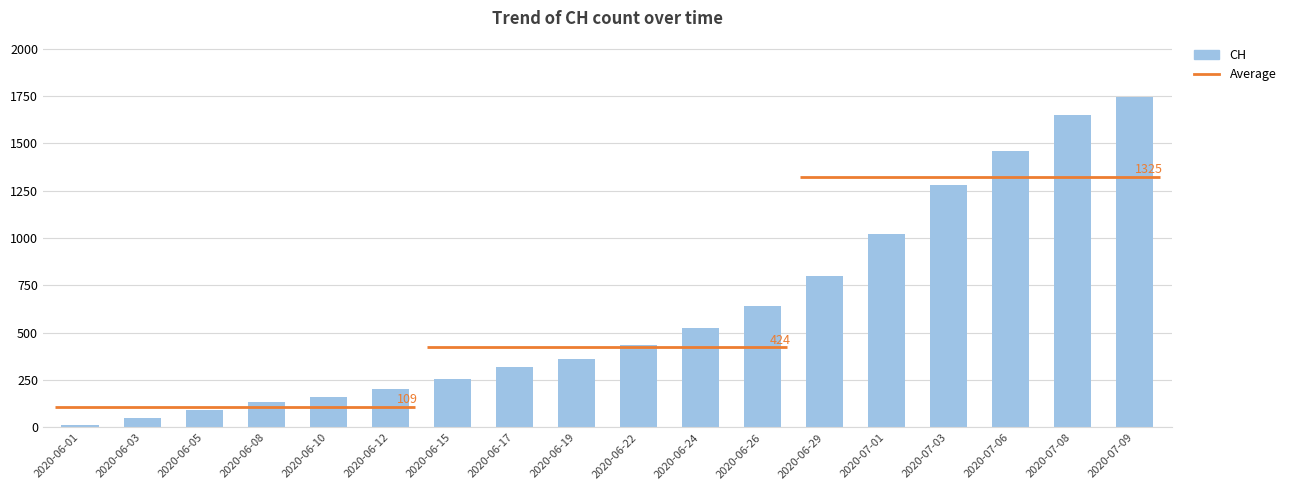

Between 2020-06-19 and 2020-07-03, which is larger?

2020-07-03